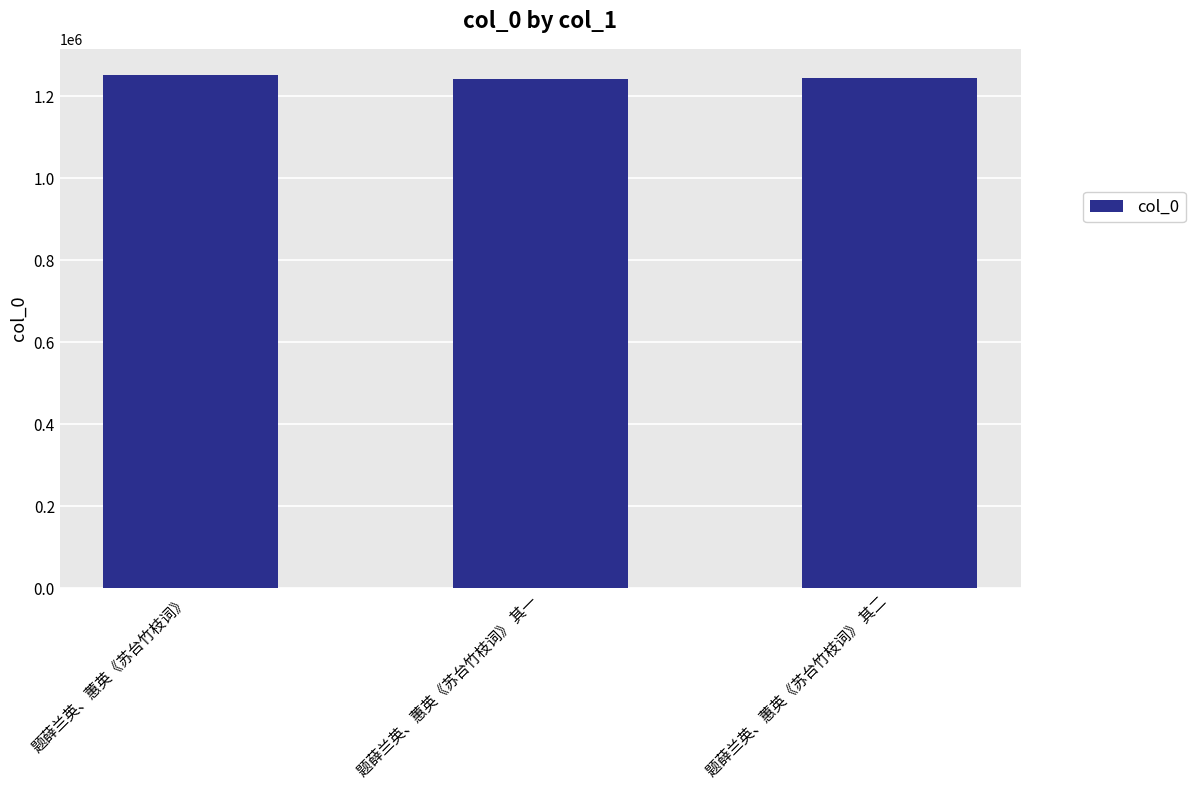

What is the average value?

1246459